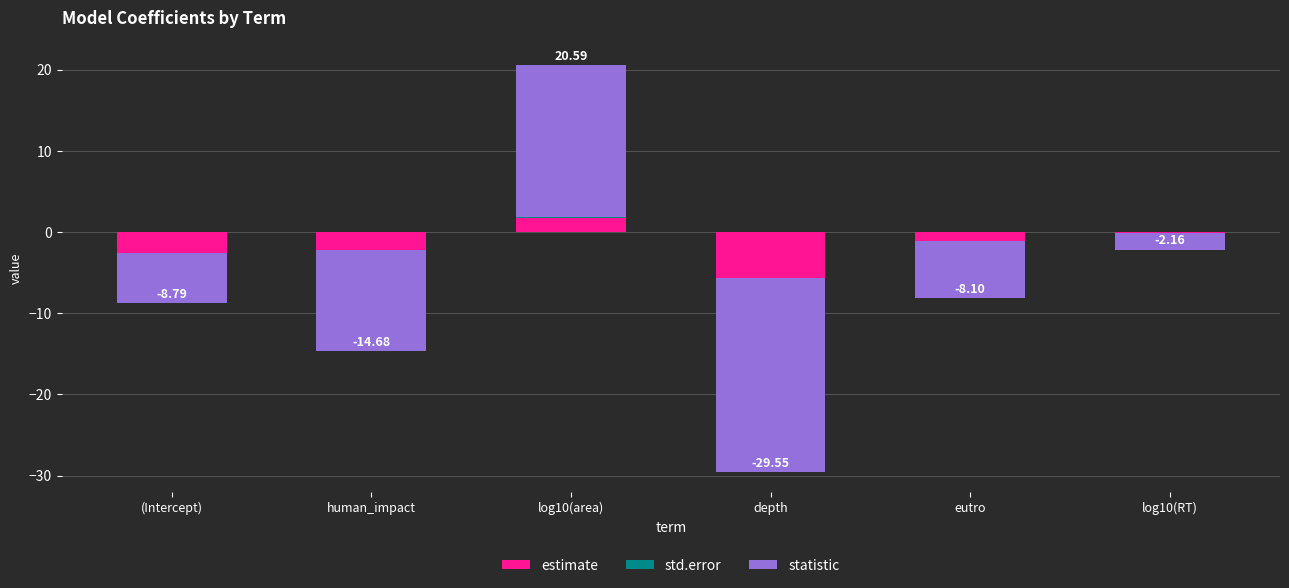

Rank the series by their maximum value, from lowest to highest.

std.error, estimate, statistic